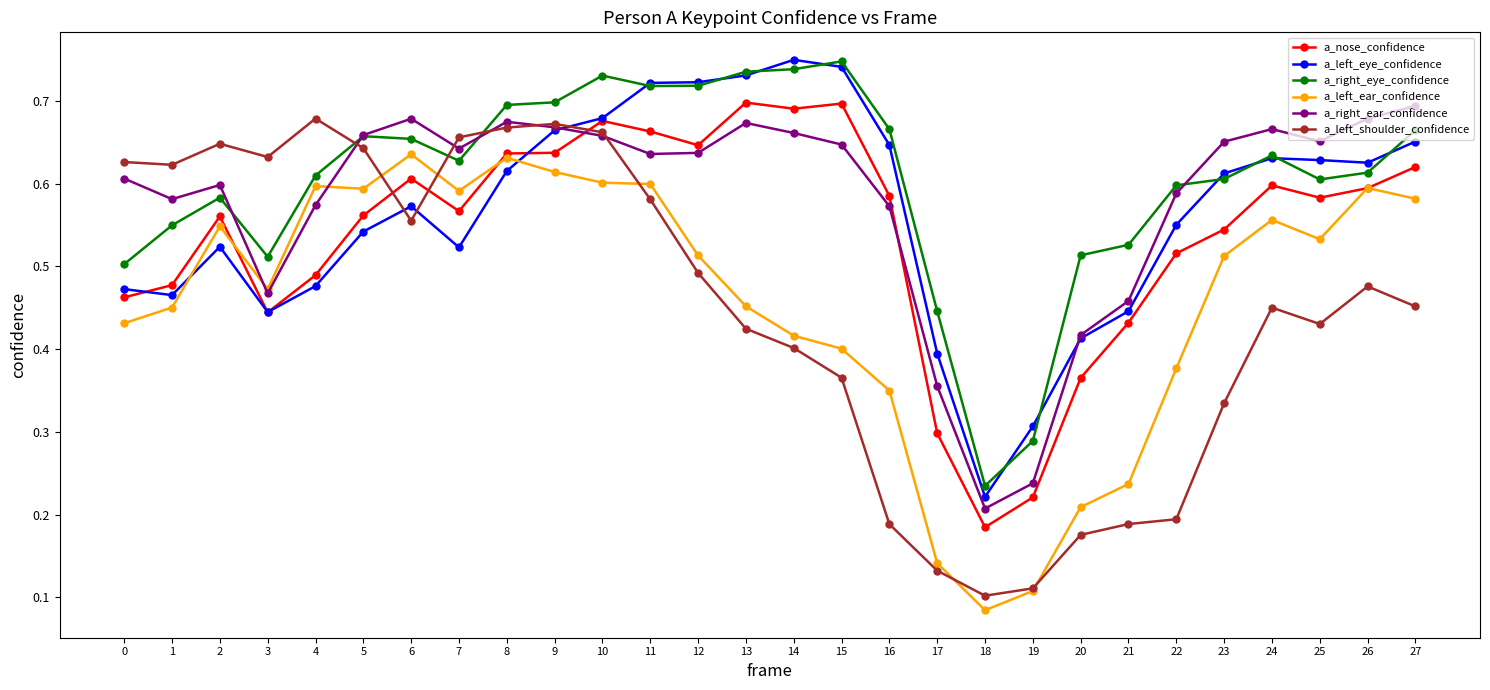

What are all the series names shown in the legend?

a_nose_confidence, a_left_eye_confidence, a_right_eye_confidence, a_left_ear_confidence, a_right_ear_confidence, a_left_shoulder_confidence